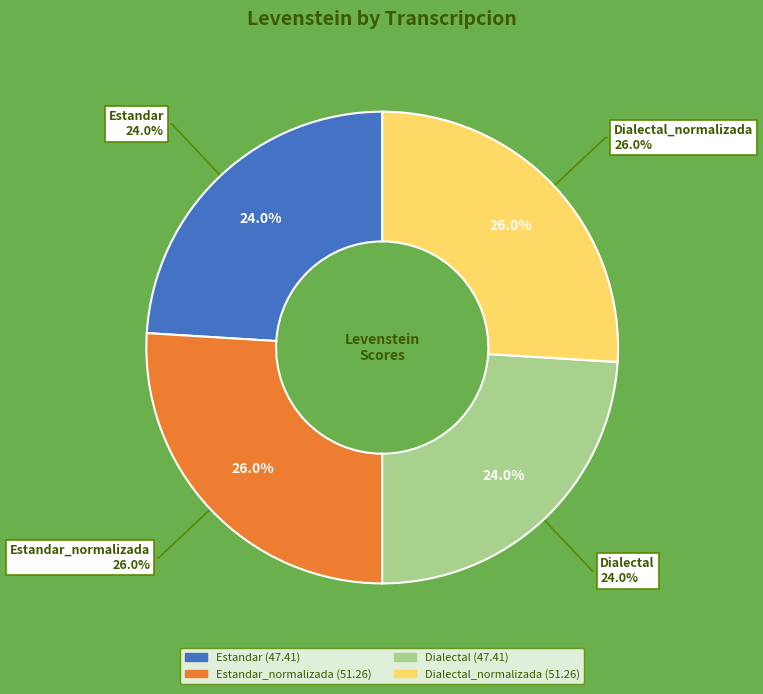

Which category has the smallest portion of the pie?

Estandar